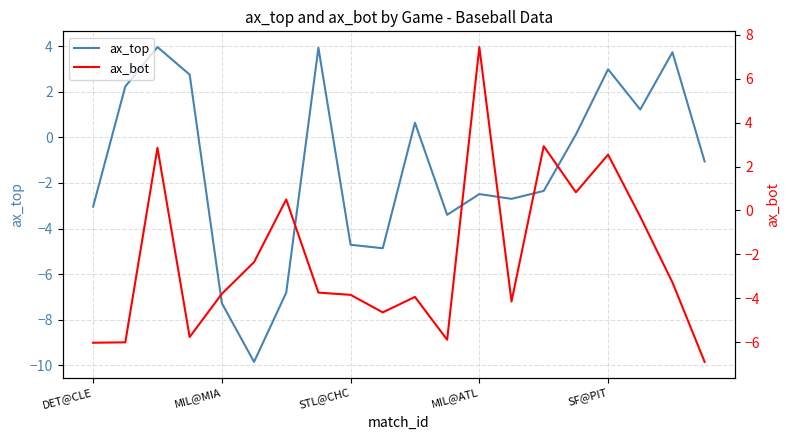

Rank the series by their average value, from lowest to highest.

ax_bot, ax_top